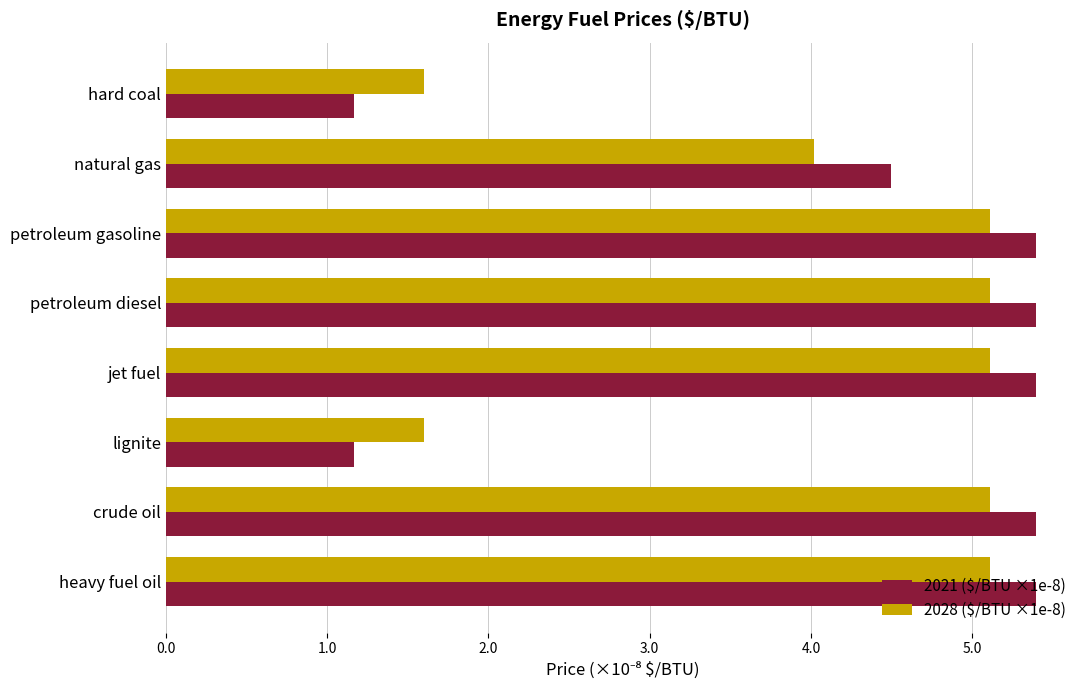

What is the lowest value of the 2021 ($/BTU ×1e-8) series?

1.2